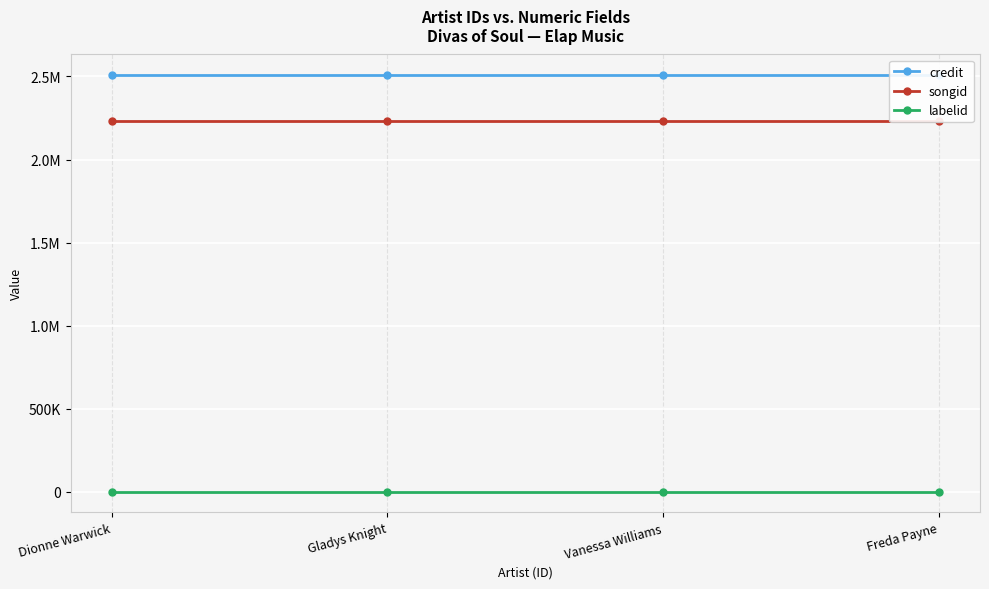

What is the maximum value shown in the chart?

2506745